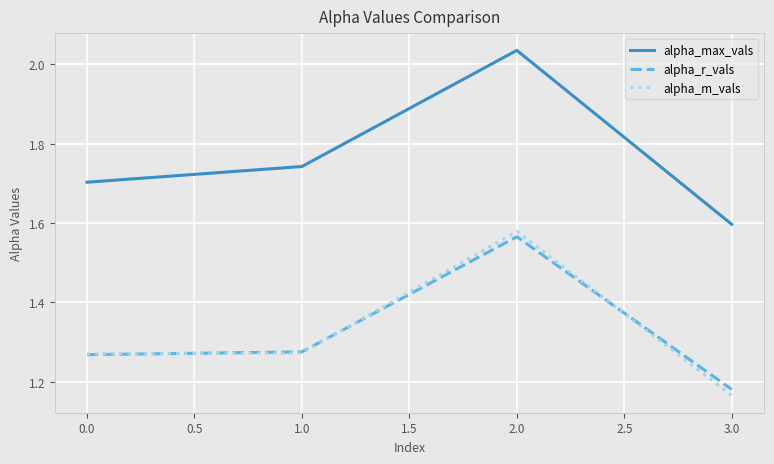

List the labels in order of alpha_max_vals value, largest first.

2.0, 1.0, 0.0, 3.0